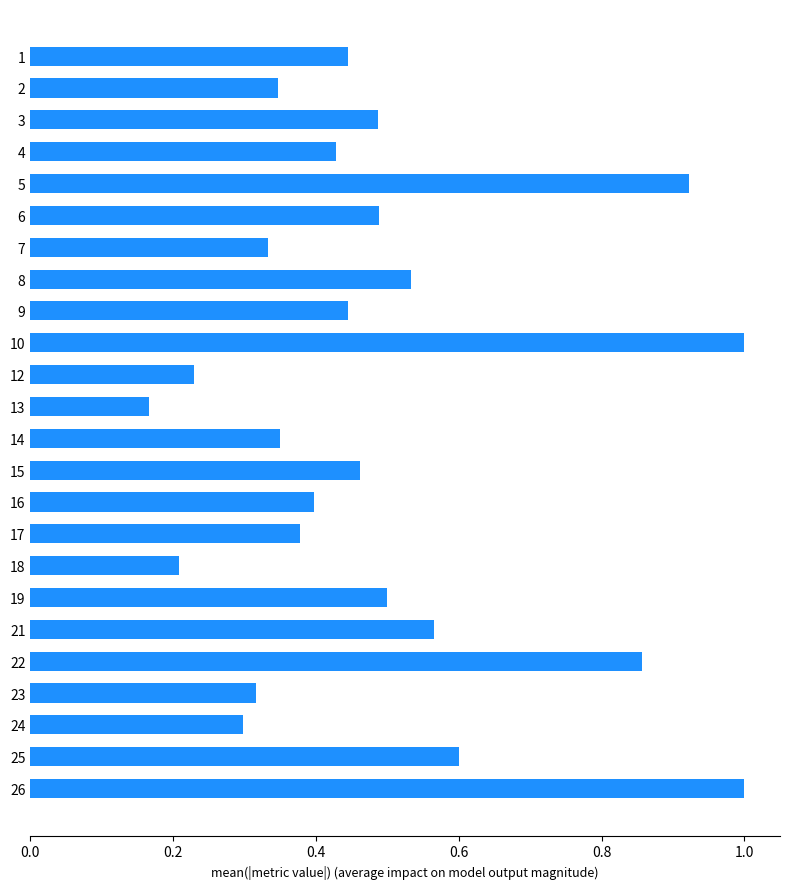

What is the greatest value displayed?

1.0